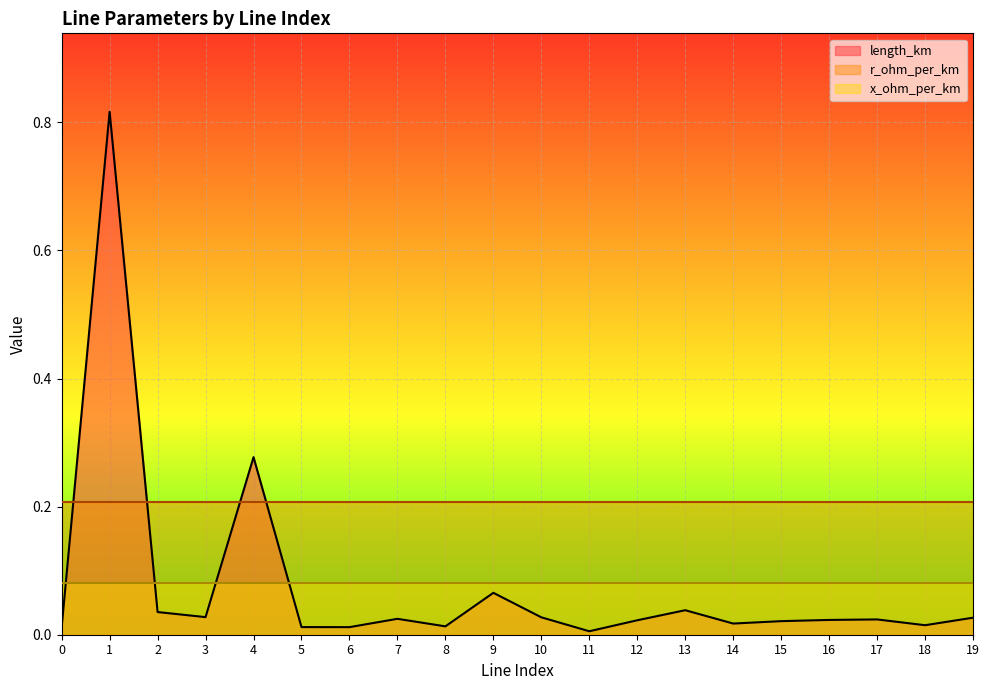

What is the value of the x_ohm_per_km point at the 13th from the left?

0.1